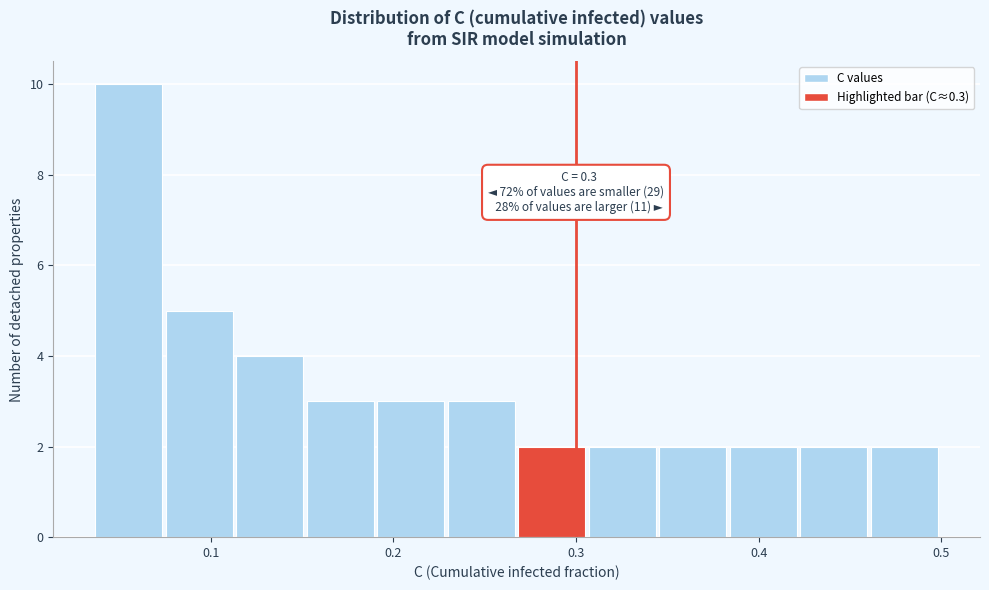

Around what value on the x-axis is the tallest bar? Give the approximate position of its centre, as read against the axis.

0.06